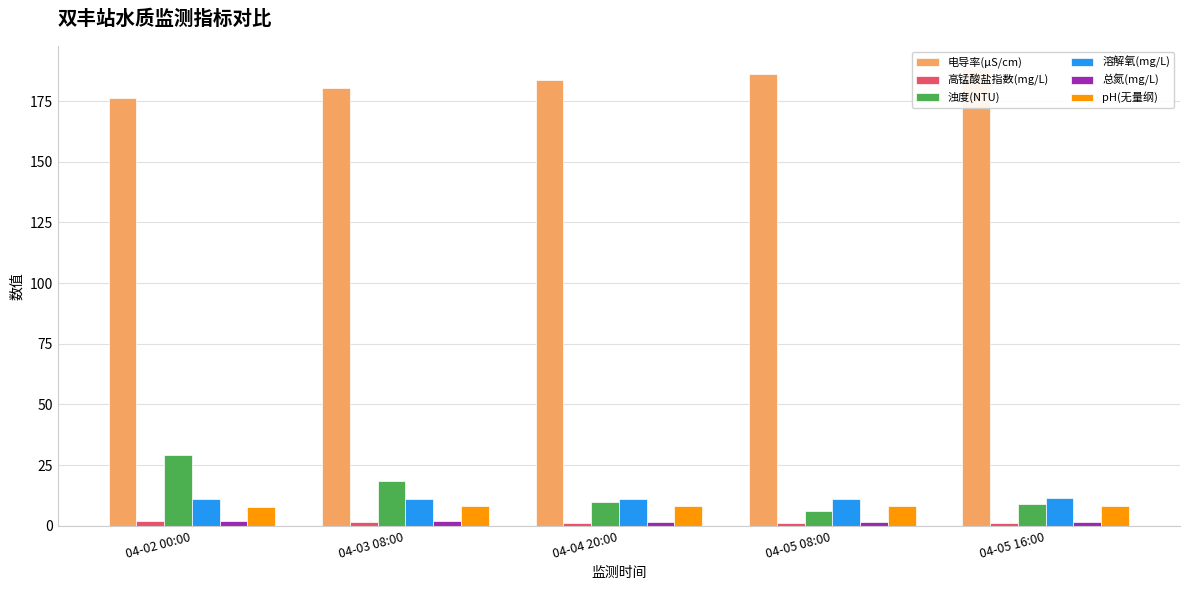

Read the 溶解氧(mg/L) value at 04-02 00:00.

11.1